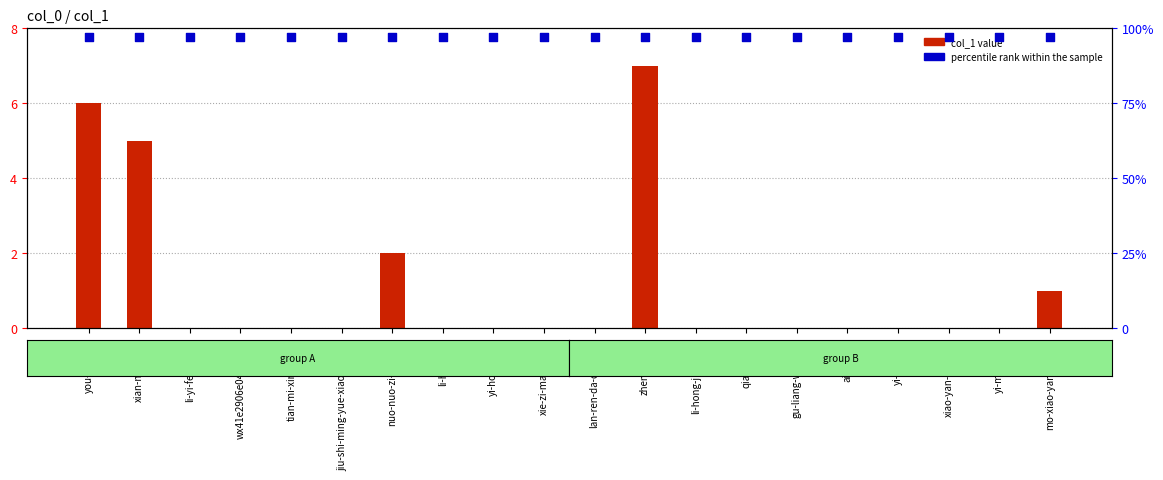

Which series reaches the maximum Y coordinate?

percentile rank within the sample